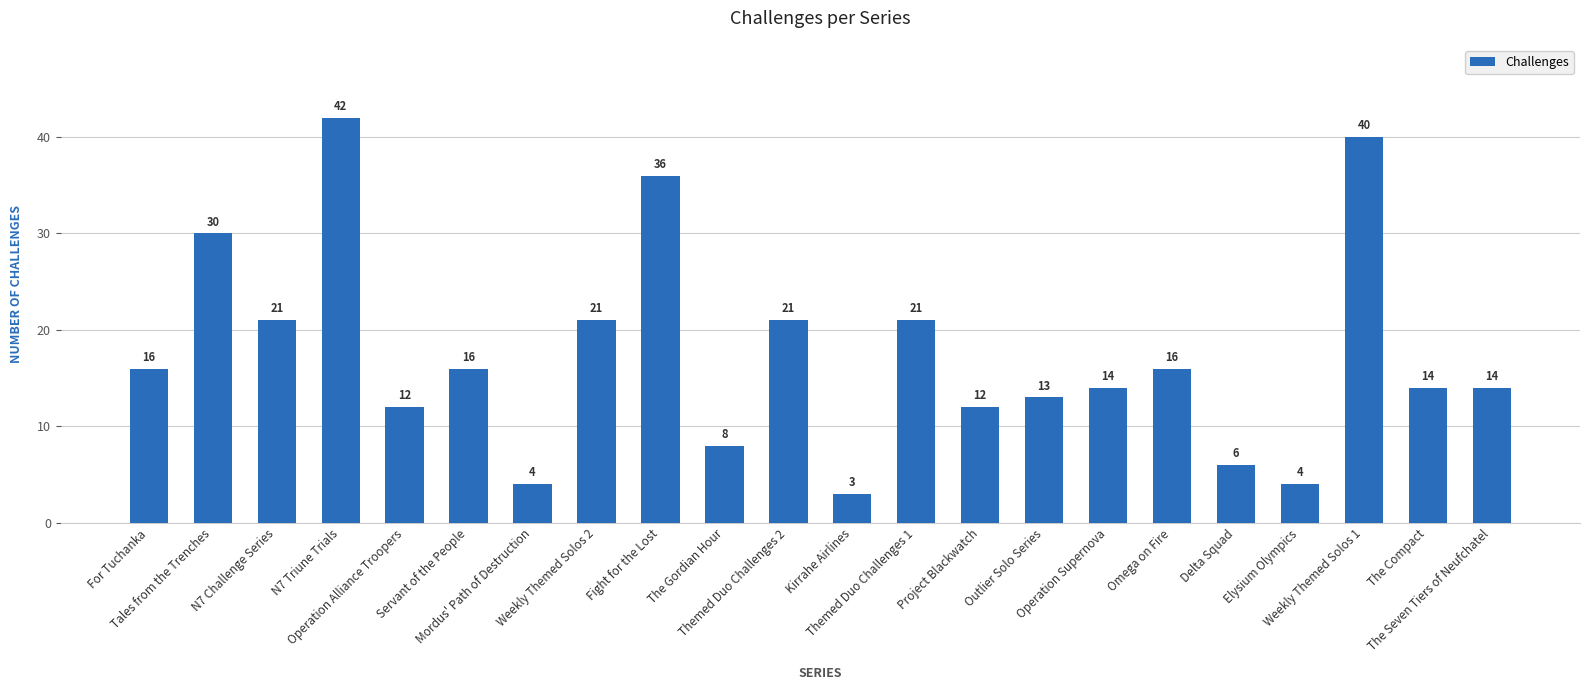

How many values are below 16?

11